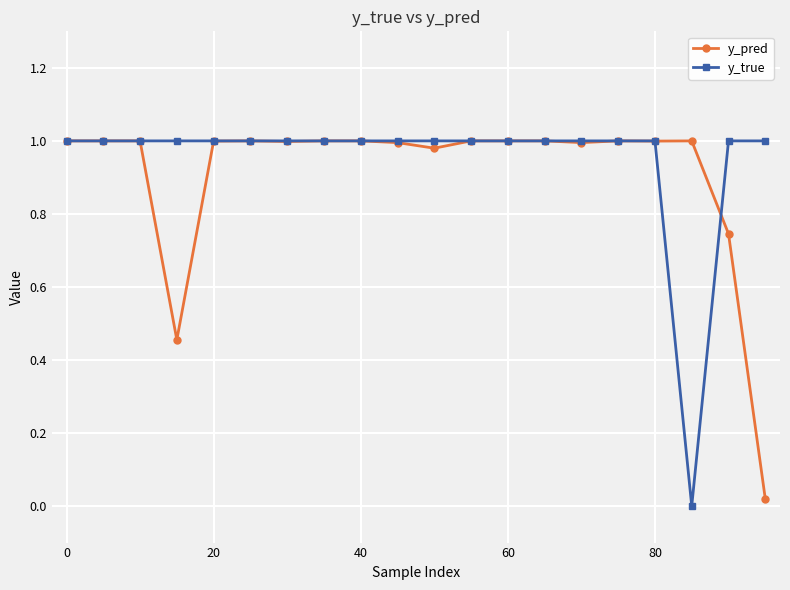

True or false: y_pred has more than 1 interior local peaks.

True